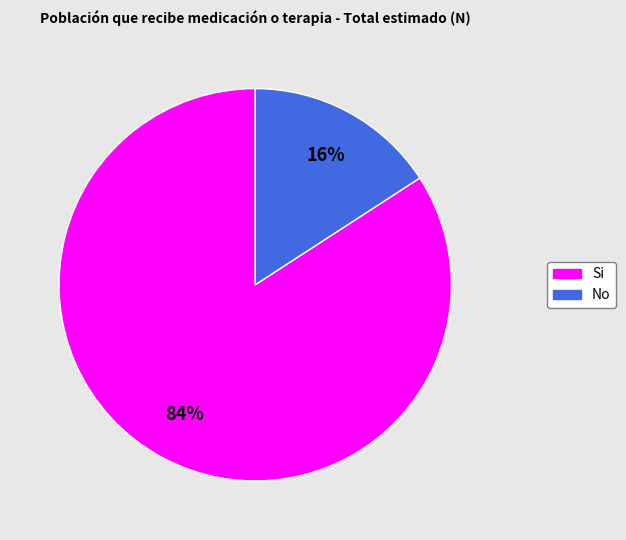

To the nearest percent, what is the difference between the largest and smallest slice percentages?

68%